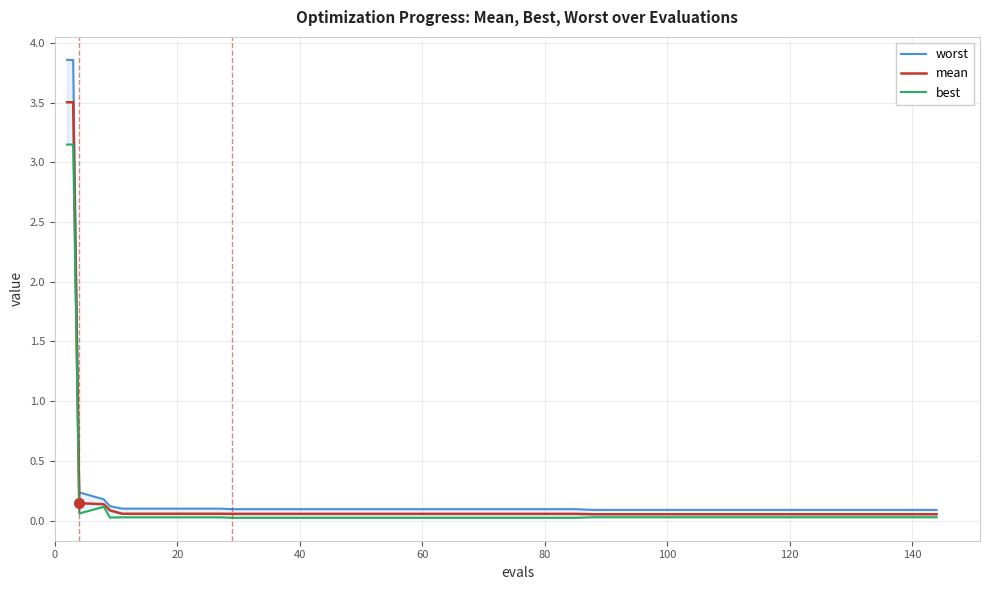

What is the highest value of the mean series?

3.5